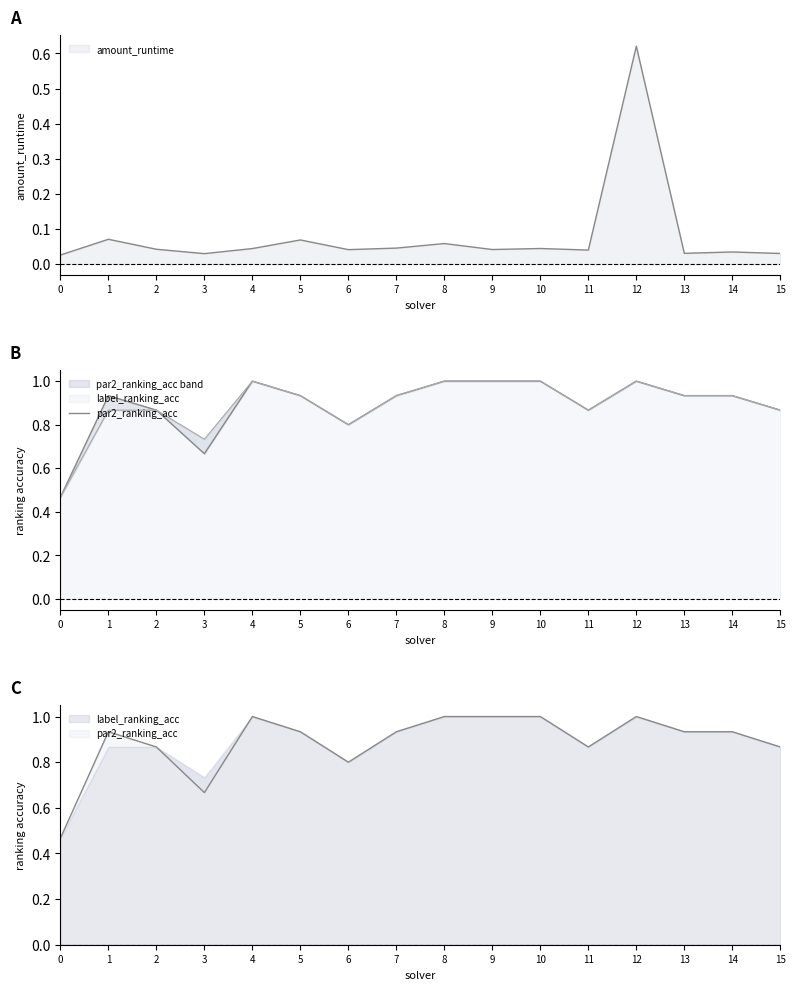

True or false: the data shows 1.3 at 5.

False